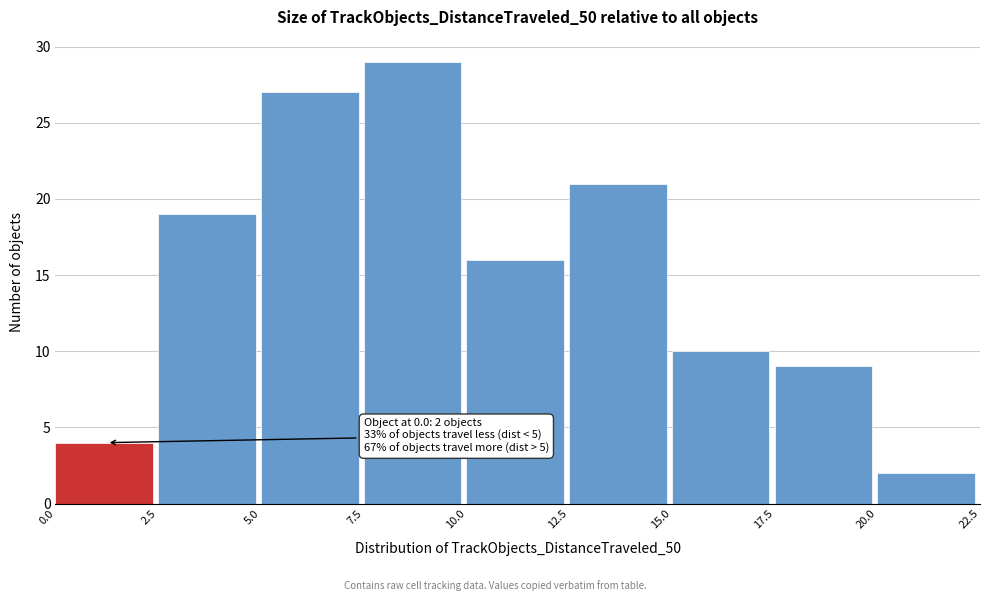

Which range on the x-axis has the tallest bar?

7.5 to 10.0